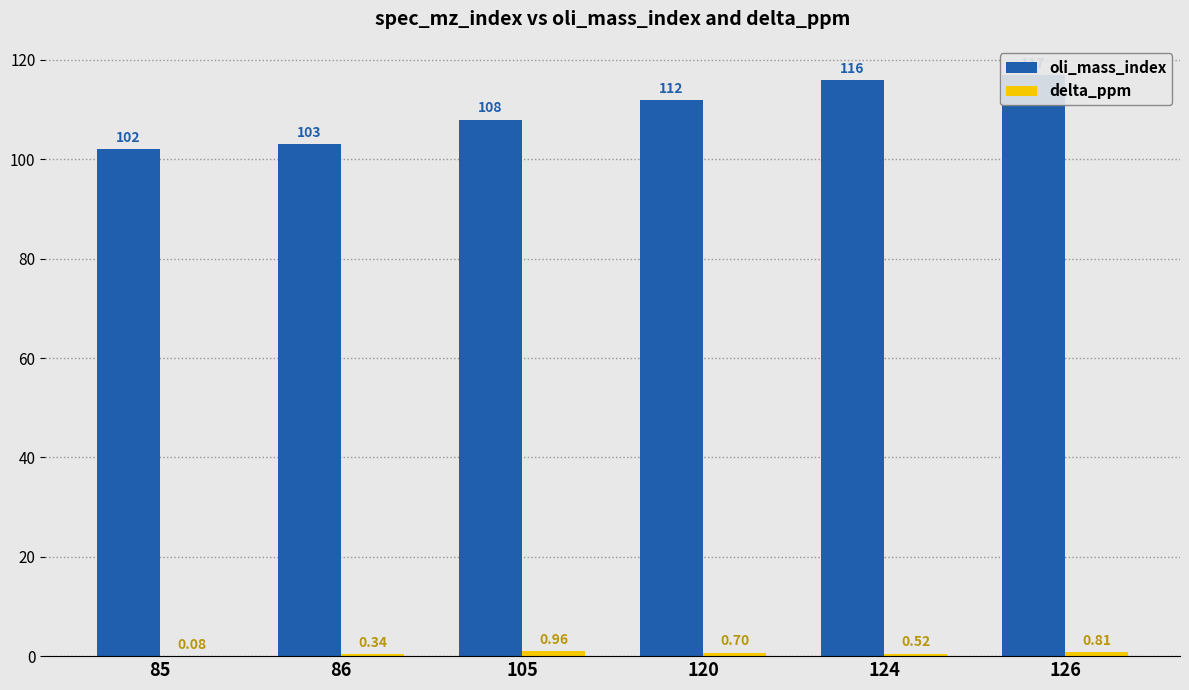

Is the value of oli_mass_index at 124 greater than the value of delta_ppm at 105?

Yes